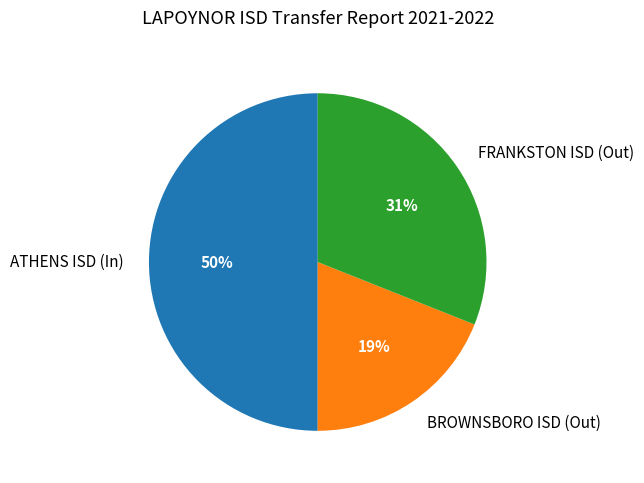

What is the smallest slice in the pie chart?

BROWNSBORO ISD (Out)